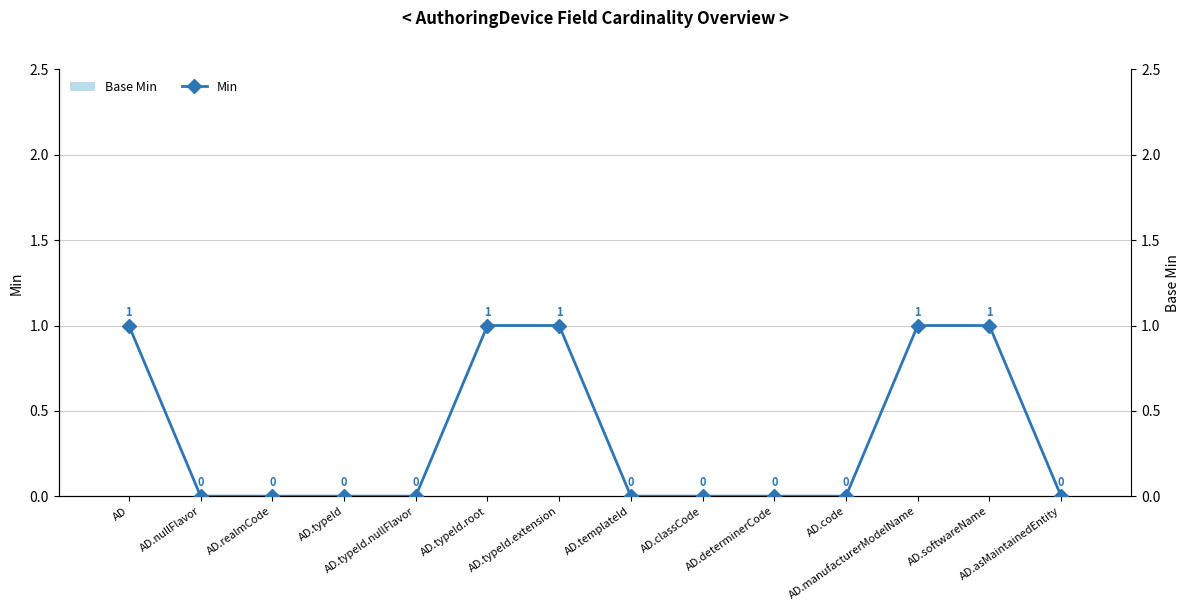

Reading left to right, list all the values displayed in this chart.

Base Min: 0	0	0	0	0	0	0	0	0	0	0	0	0	0
Min: 1	0	0	0	0	1	1	0	0	0	0	1	1	0